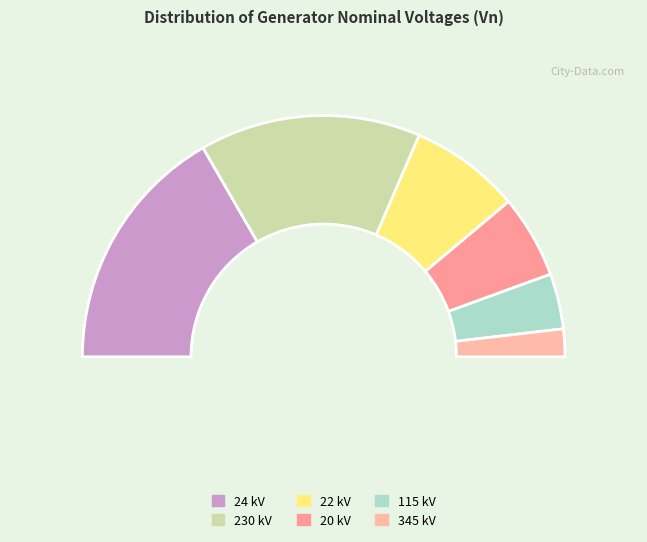

Which slice is the largest?

24